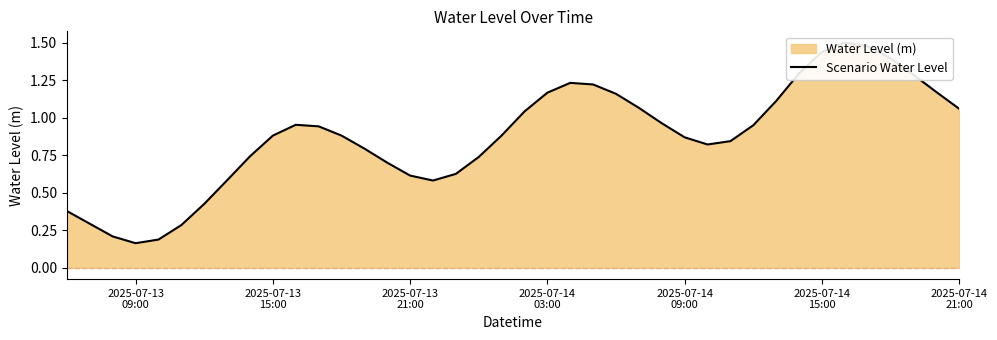

How many interior local valleys (lower than both neighbors) does the data have?

3